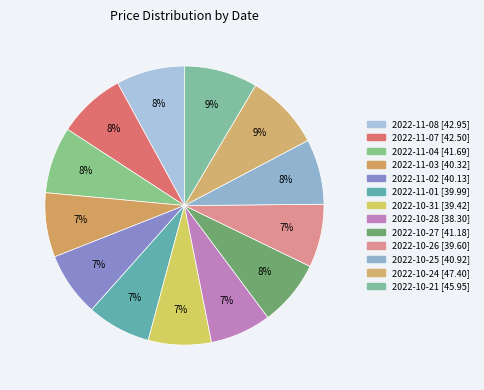

Count the number of slices in the pie.

13